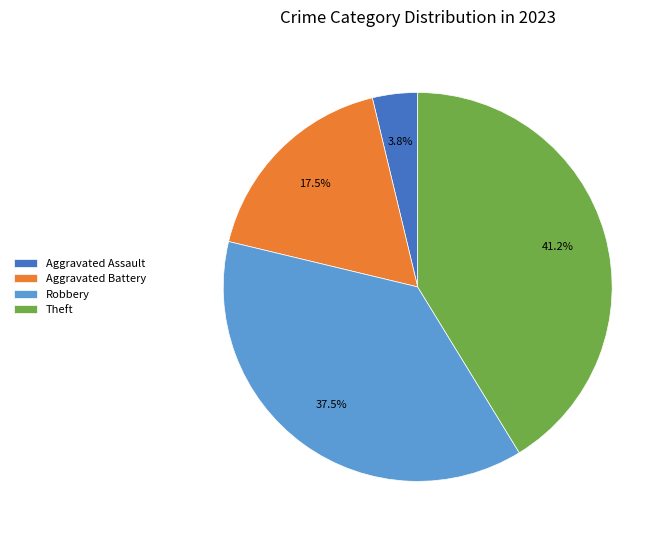

Which category has the smallest portion of the pie?

Aggravated Assault